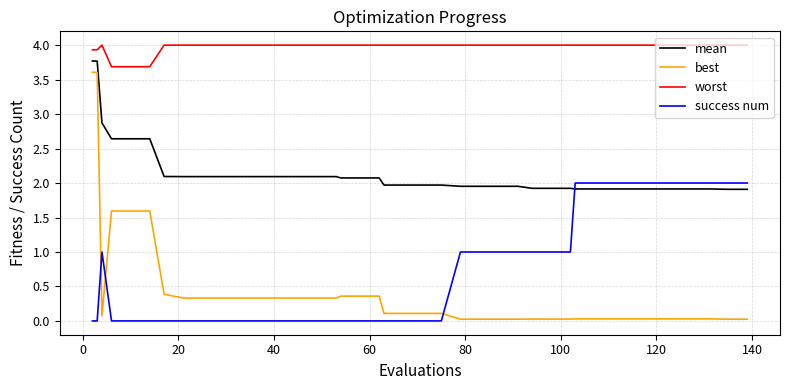

Rank the series by their maximum value, from lowest to highest.

success num, best, mean, worst